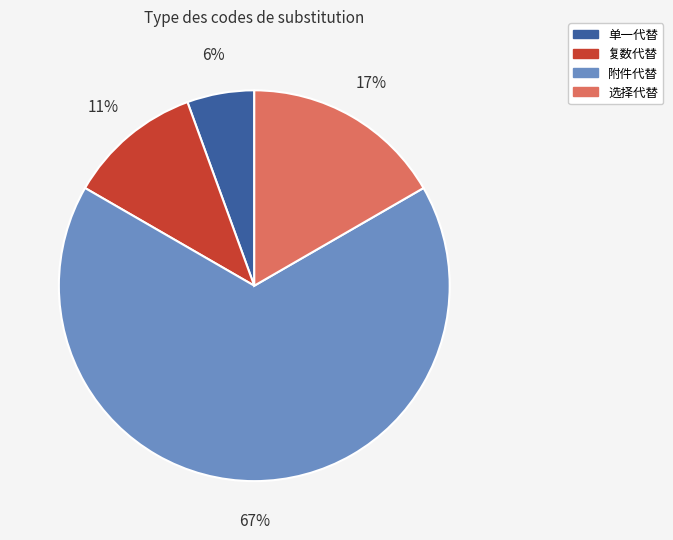

Combined, do 单一代替 and 附件代替 account for over 50%?

Yes